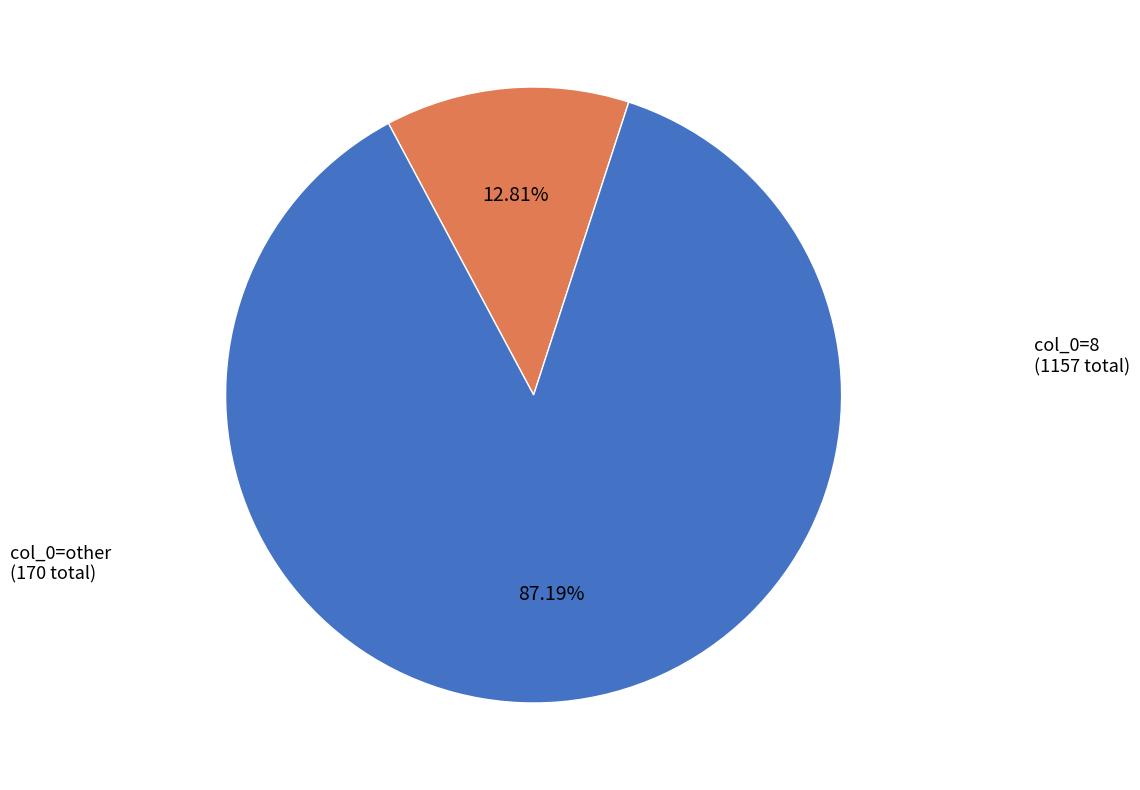

Count the number of slices in the pie.

2